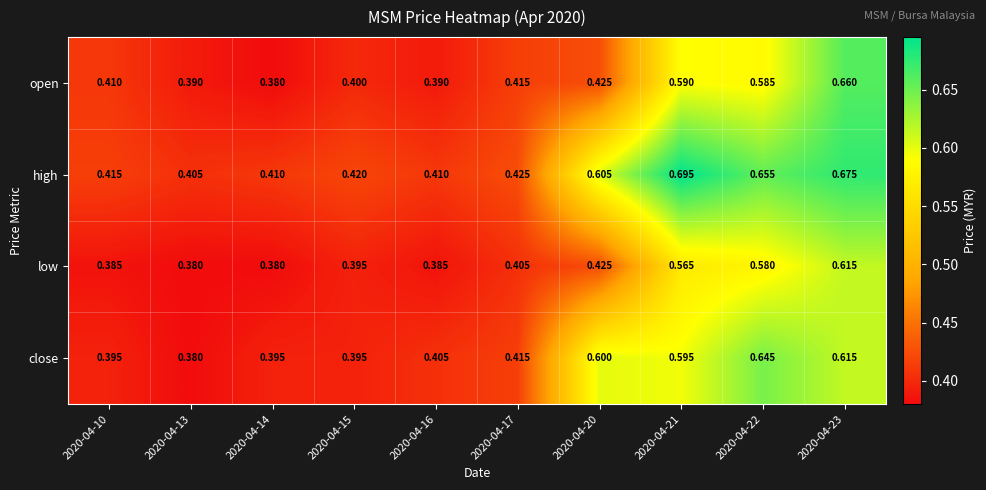

List the series in order of their overall mean, lowest first.

low, open, close, high